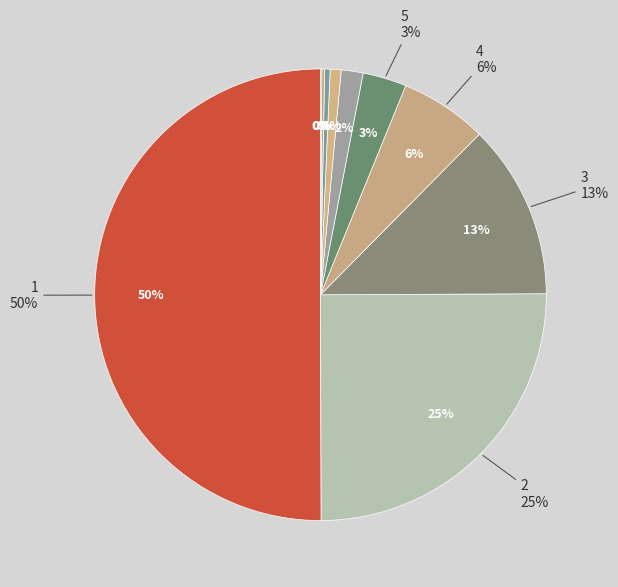

Which category has the biggest portion of the pie?

1